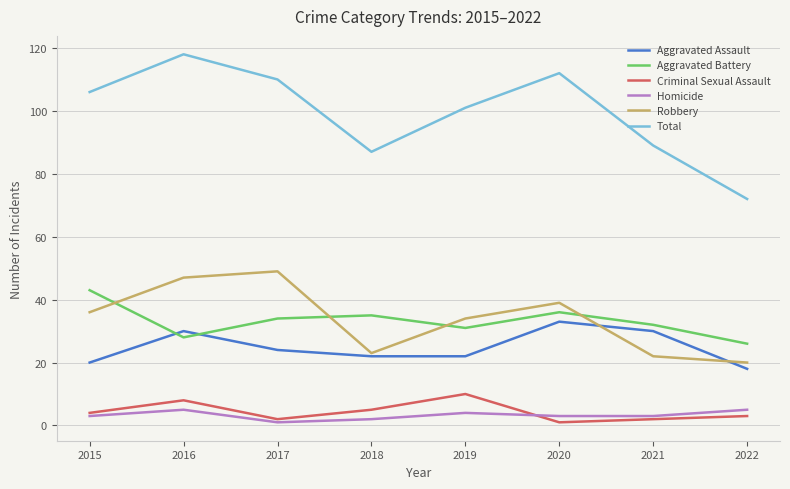

After their last crossing, which series has the higher values: Robbery or Aggravated Assault?

Robbery